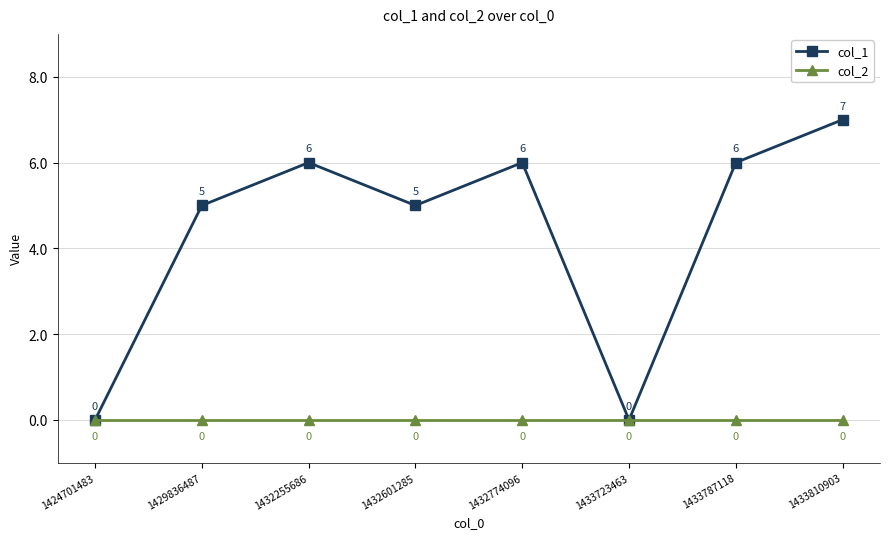

How many lines are shown in the chart?

2